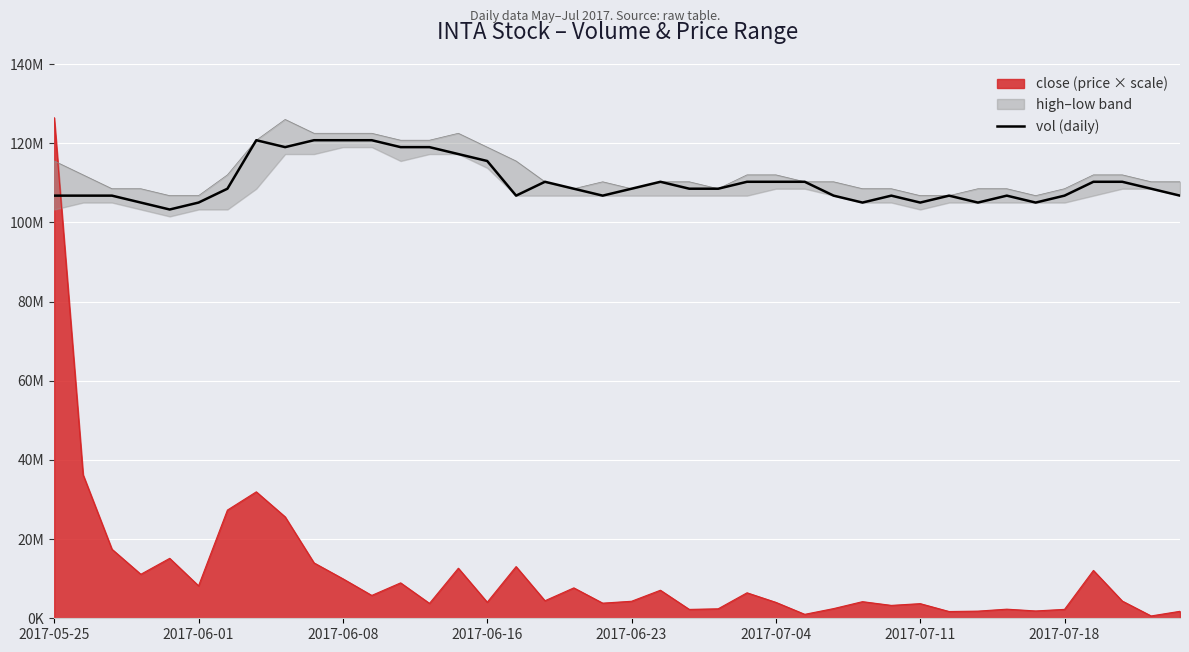

How many points are higher than both their immediate neighbors (excluding endpoints)?

6